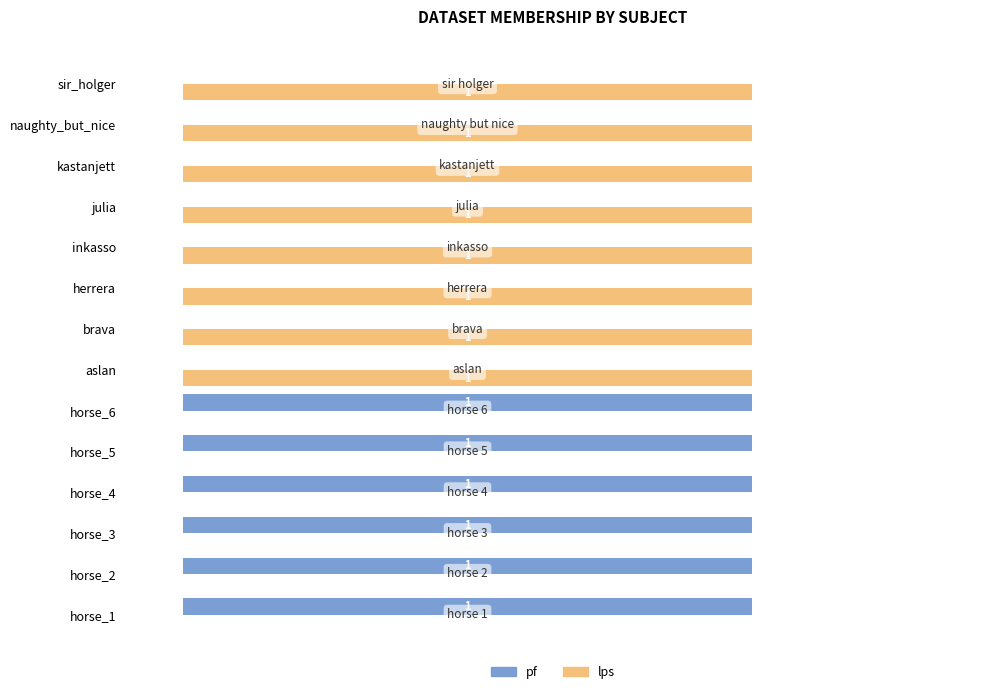

Is the value of lps at aslan greater than the value of pf at sir_holger?

Yes